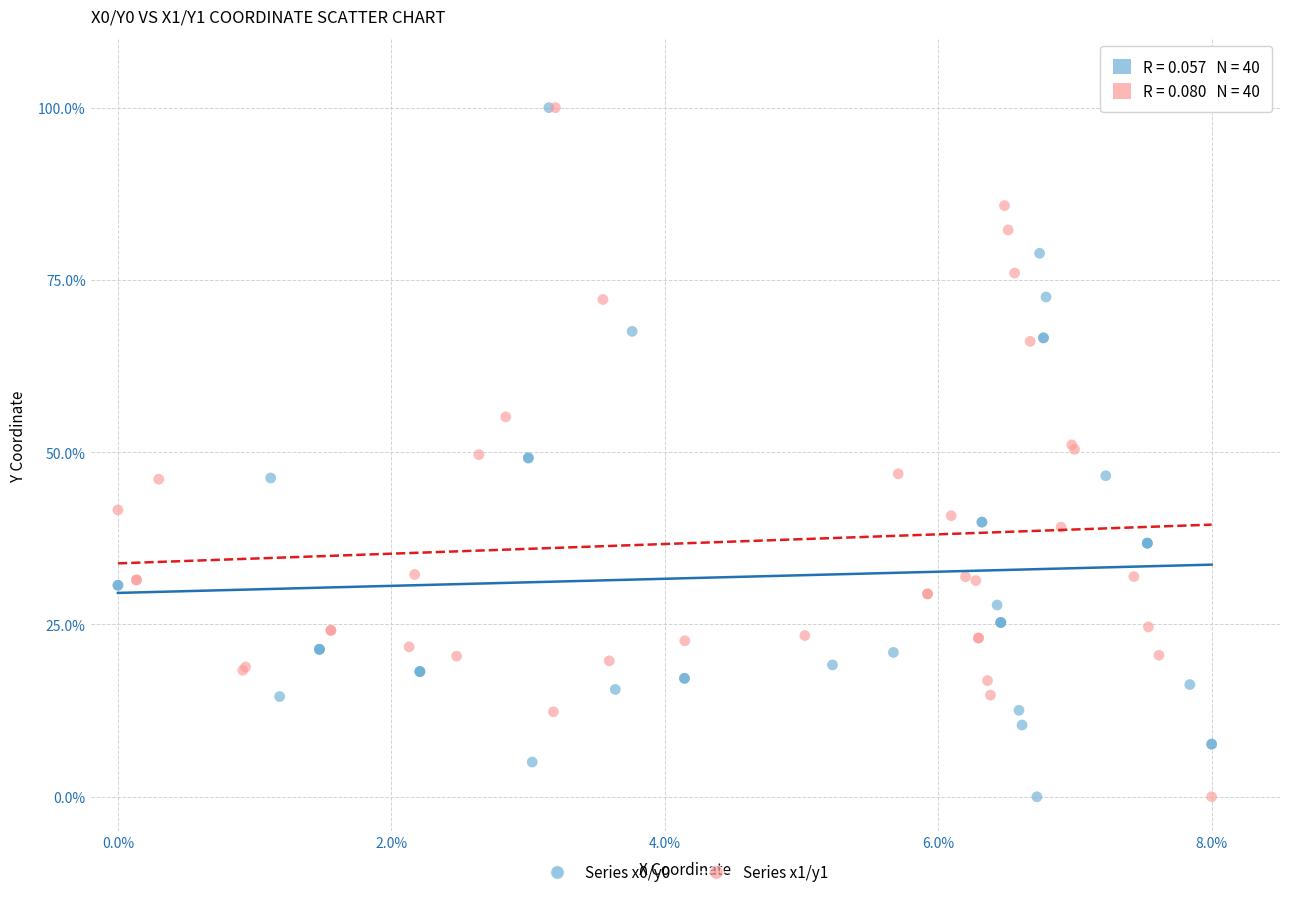

What are all the series names shown in the legend?

Series x0/y0, Series x1/y1